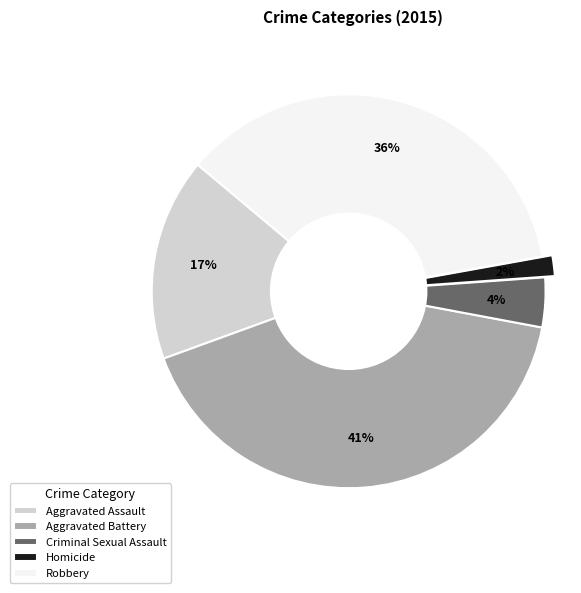

To the nearest percent, what is the average slice percentage?

20%